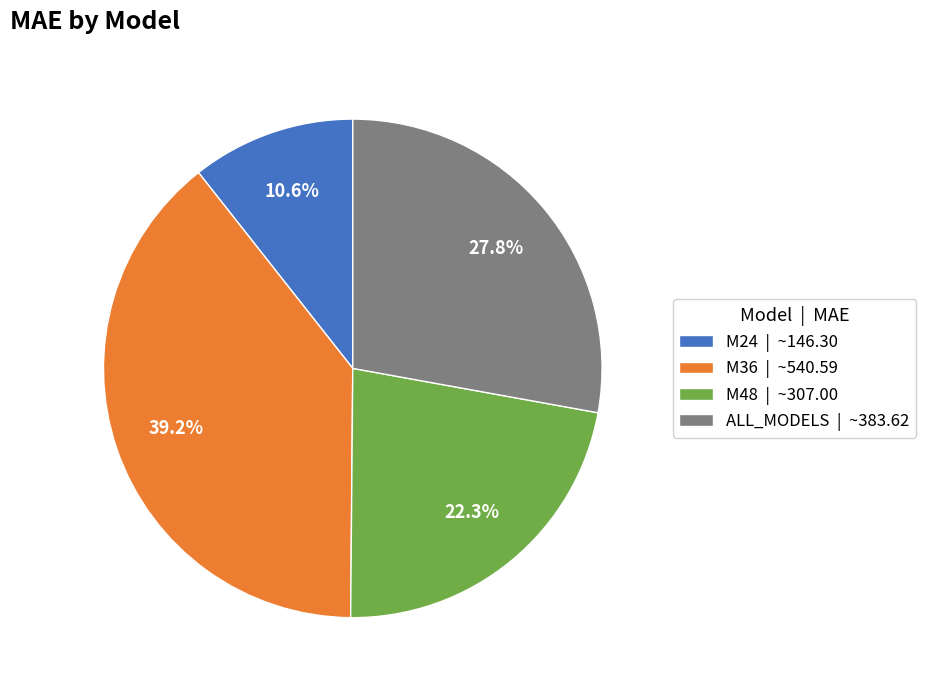

To the nearest percent, what is the difference between the largest and smallest slice percentages?

29%